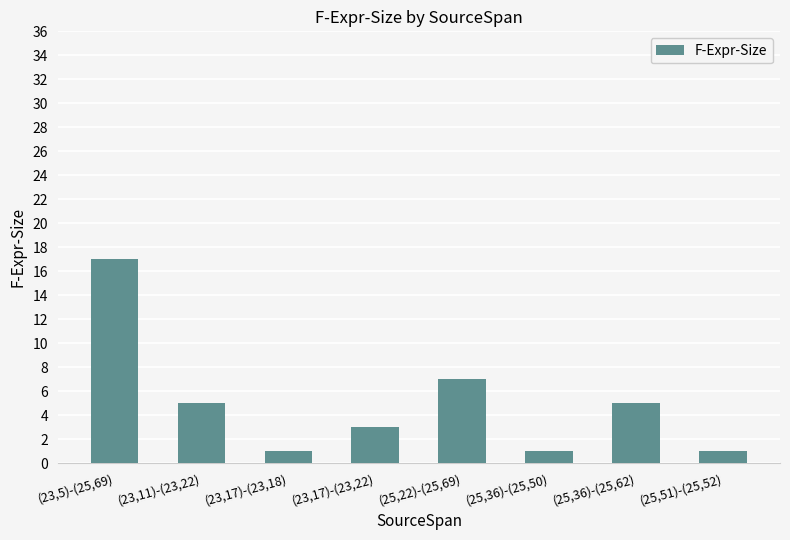

Are the bars horizontal?

No